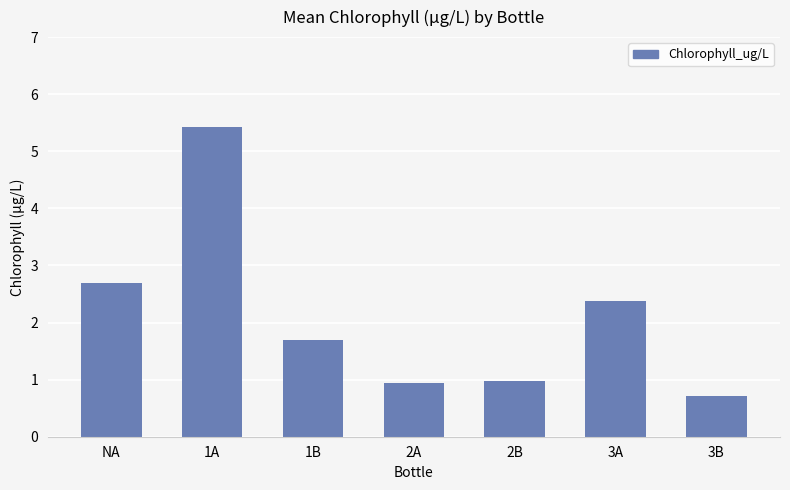

Is it true that the value at 3B is 1.0?

False